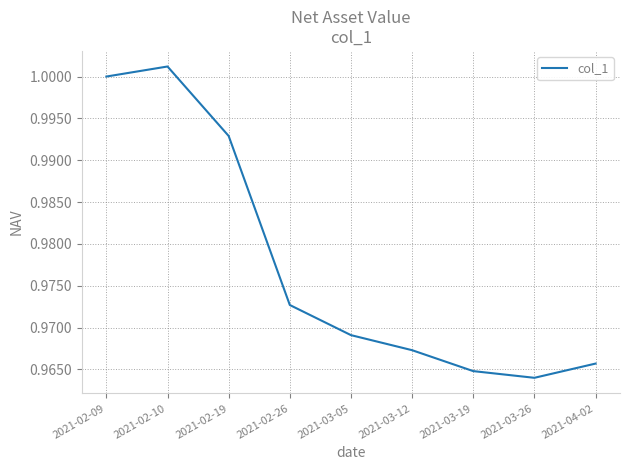

What is the sum of all values?

8.8